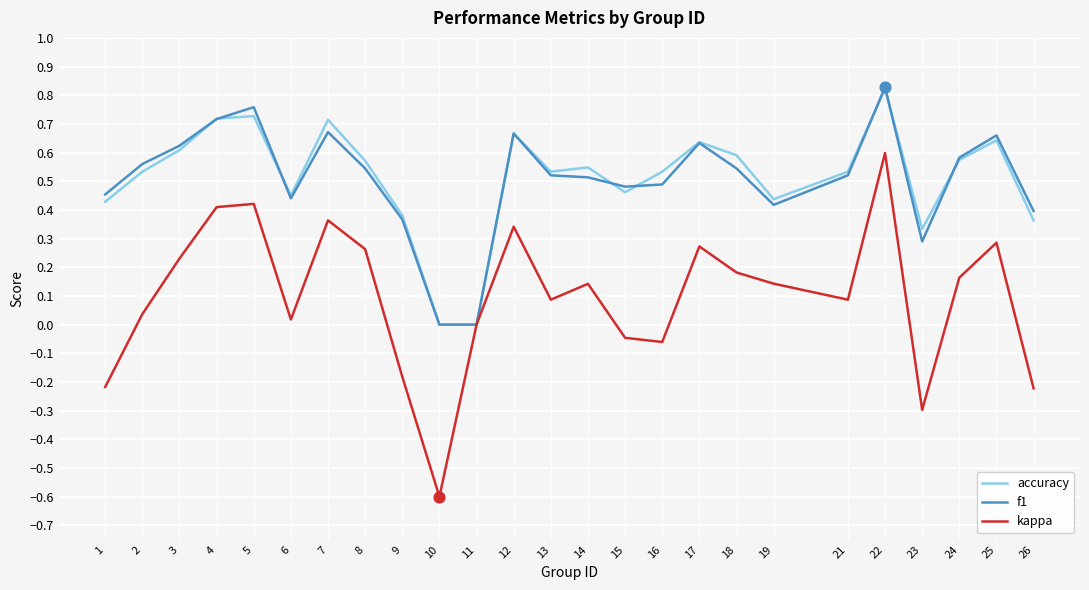

What is the total value across all series at 7?

1.7